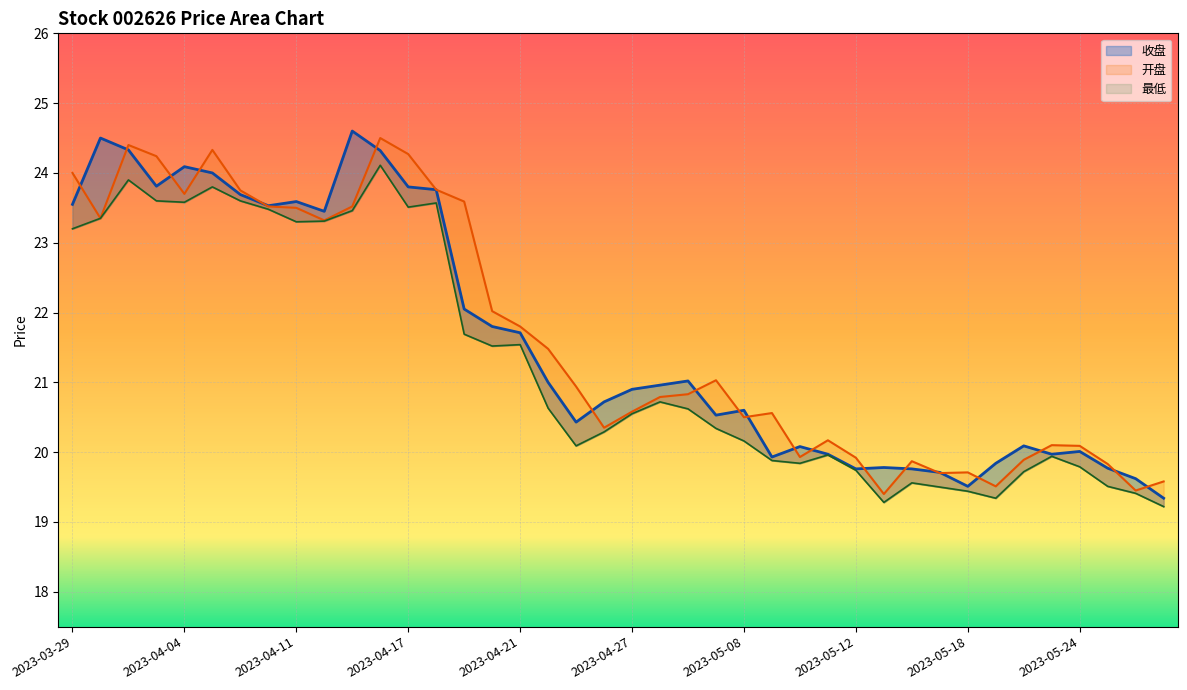

True or false: 开盘 has a value of 37.6 at 2023-04-07.

False